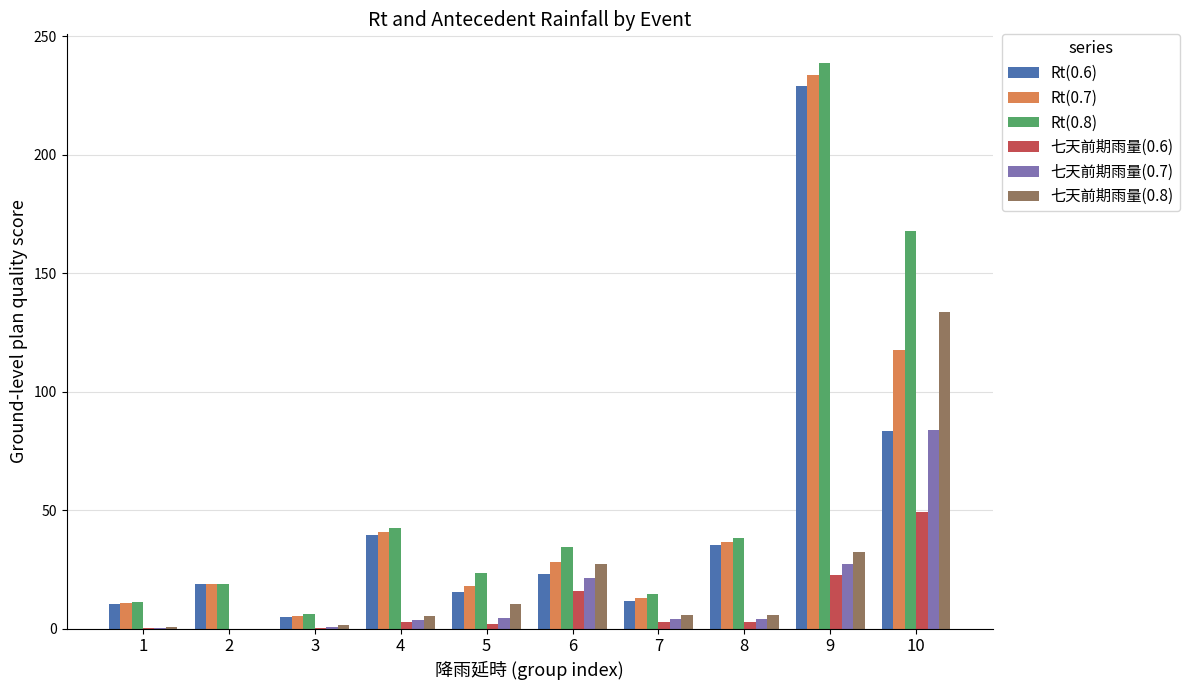

What is the maximum value for Rt(0.6)?

229.2